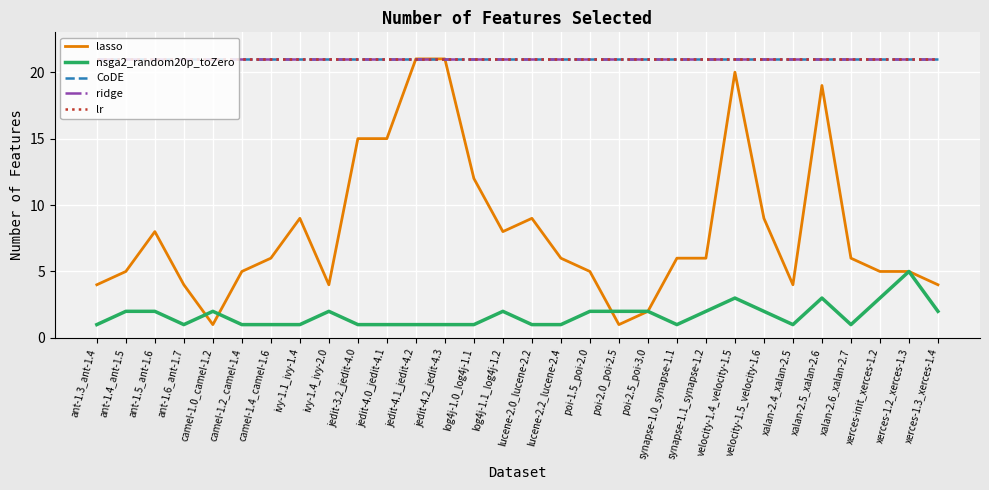

List the labels in order of ridge value, smallest first.

ant-1.3_ant-1.4, ant-1.4_ant-1.5, ant-1.5_ant-1.6, ant-1.6_ant-1.7, camel-1.0_camel-1.2, camel-1.2_camel-1.4, camel-1.4_camel-1.6, ivy-1.1_ivy-1.4, ivy-1.4_ivy-2.0, jedit-3.2_jedit-4.0, jedit-4.0_jedit-4.1, jedit-4.1_jedit-4.2, jedit-4.2_jedit-4.3, log4j-1.0_log4j-1.1, log4j-1.1_log4j-1.2, lucene-2.0_lucene-2.2, lucene-2.2_lucene-2.4, poi-1.5_poi-2.0, poi-2.0_poi-2.5, poi-2.5_poi-3.0, synapse-1.0_synapse-1.1, synapse-1.1_synapse-1.2, velocity-1.4_velocity-1.5, velocity-1.5_velocity-1.6, xalan-2.4_xalan-2.5, xalan-2.5_xalan-2.6, xalan-2.6_xalan-2.7, xerces-init_xerces-1.2, xerces-1.2_xerces-1.3, xerces-1.3_xerces-1.4